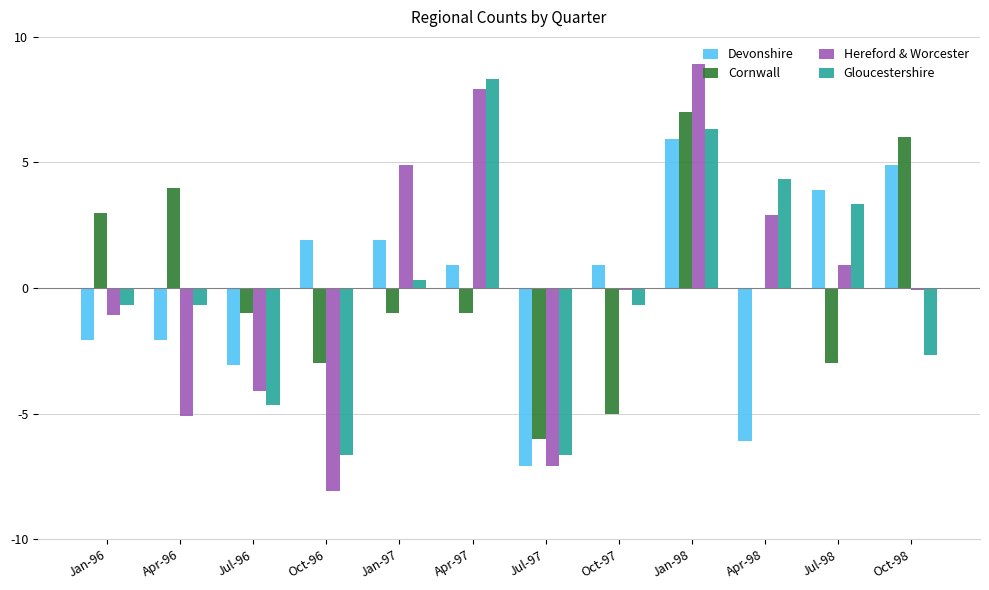

Does the chart contain stacked bars?

No